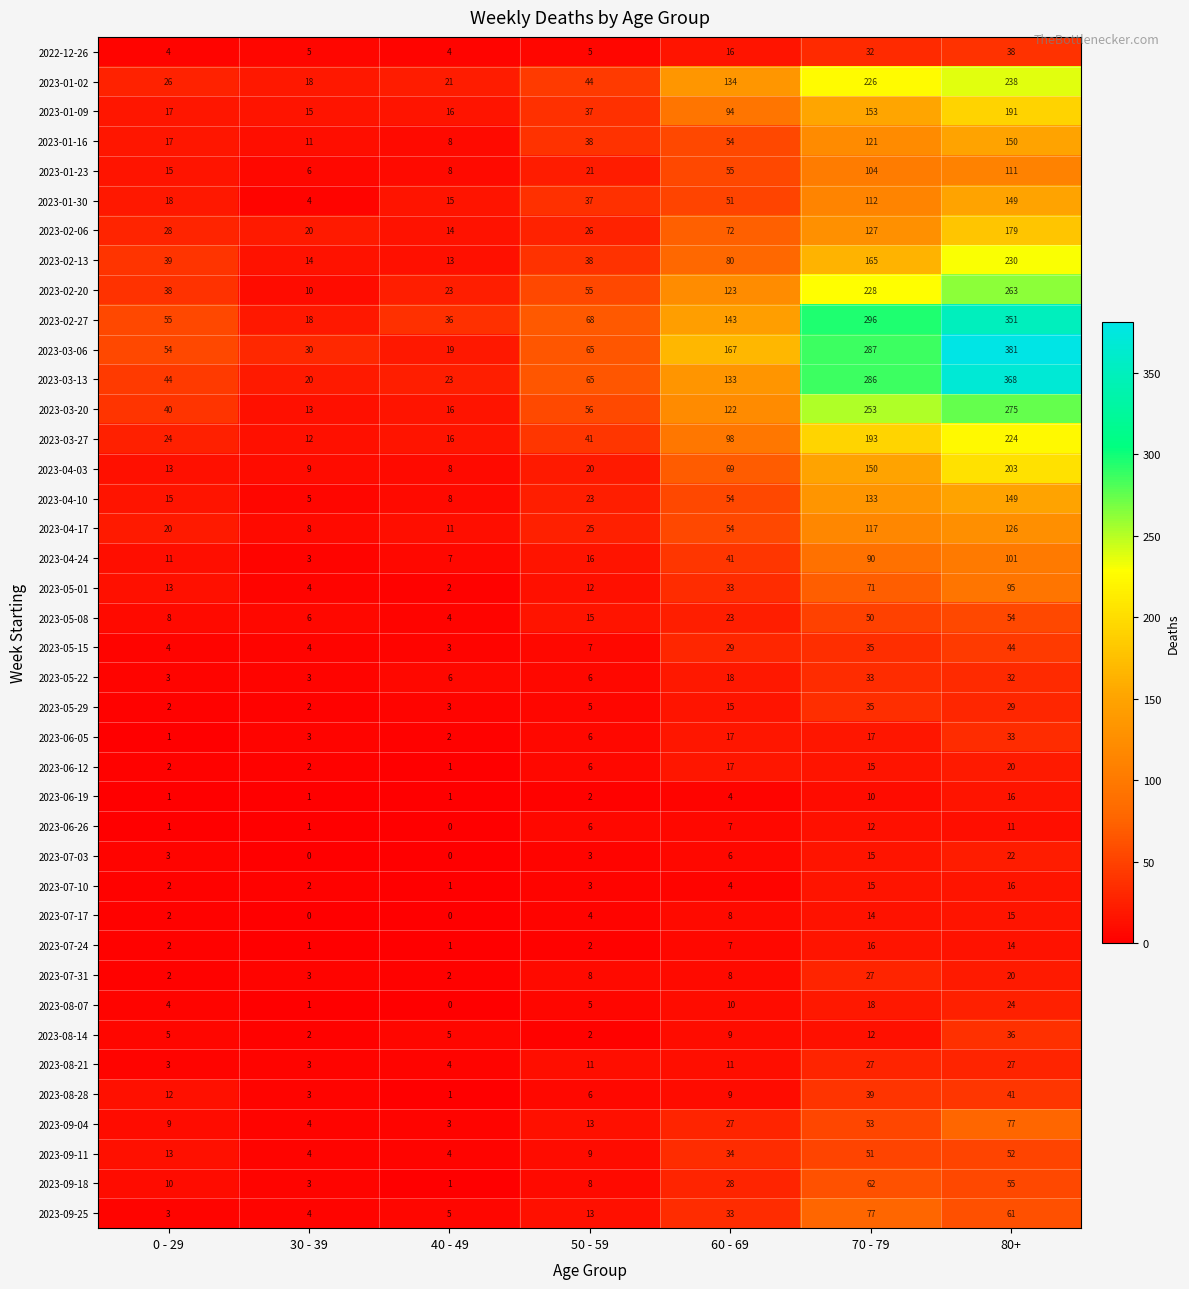

The value of 2023-03-27 at 50 - 59 is 41. True or false?

True